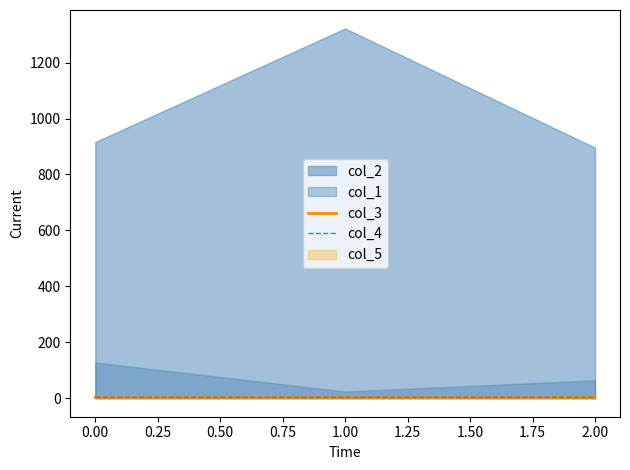

True or false: col_4 has a value of 3.7 at 0.00.

True